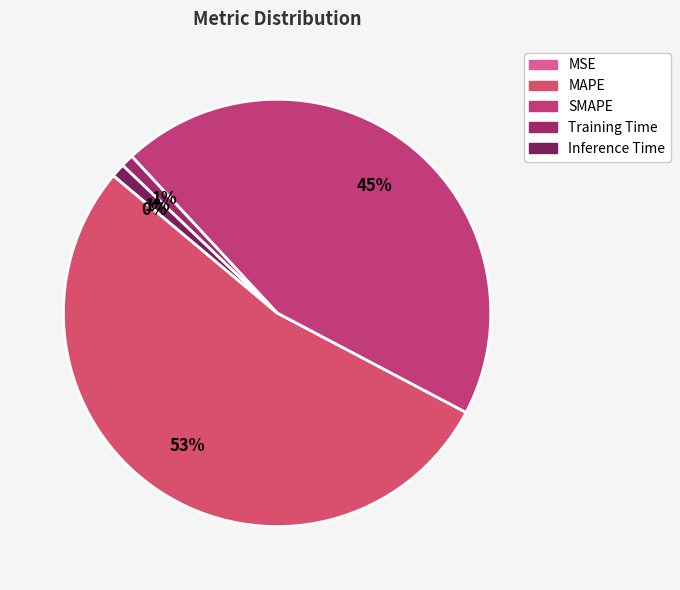

What percentage is the SMAPE slice, to the nearest percent?

45%